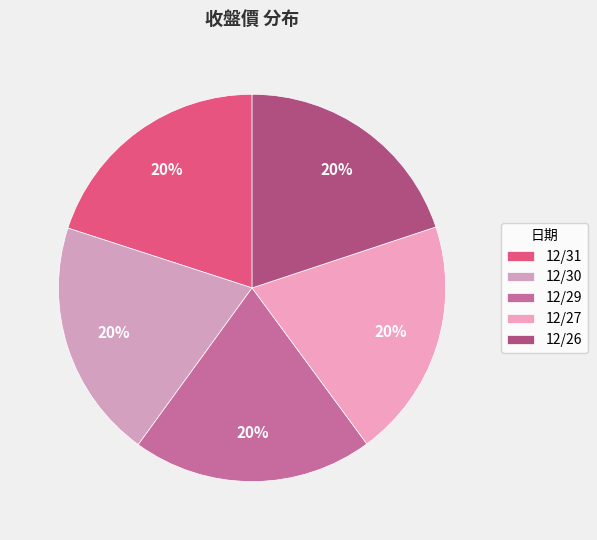

What percentage is the 12/26 slice, to the nearest percent?

20%